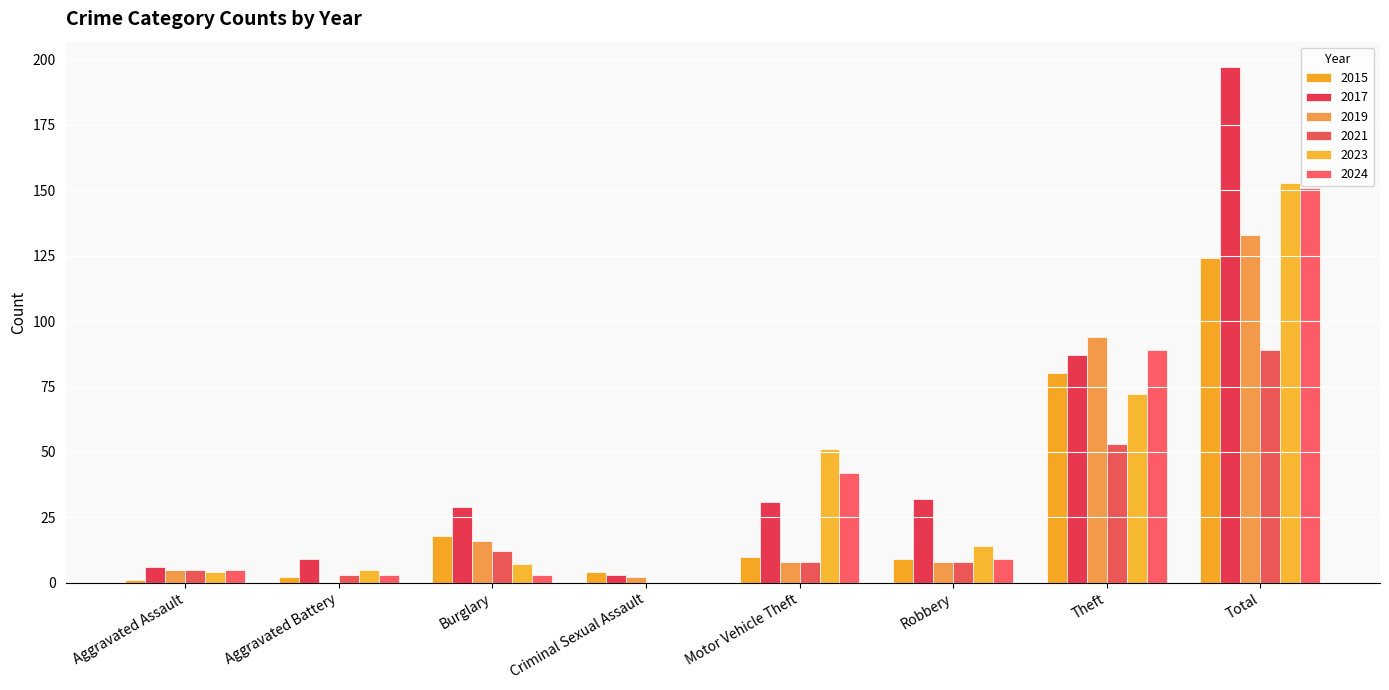

What is the average value of the 2015 series?

31